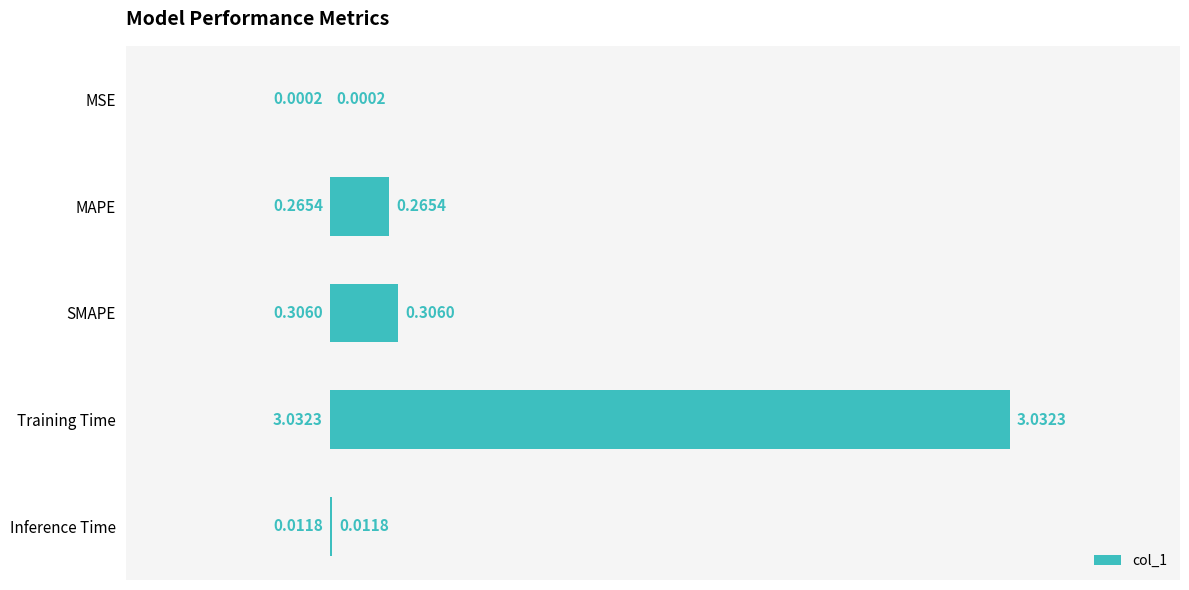

What is the change in value from MAPE to Training Time?

+2.8